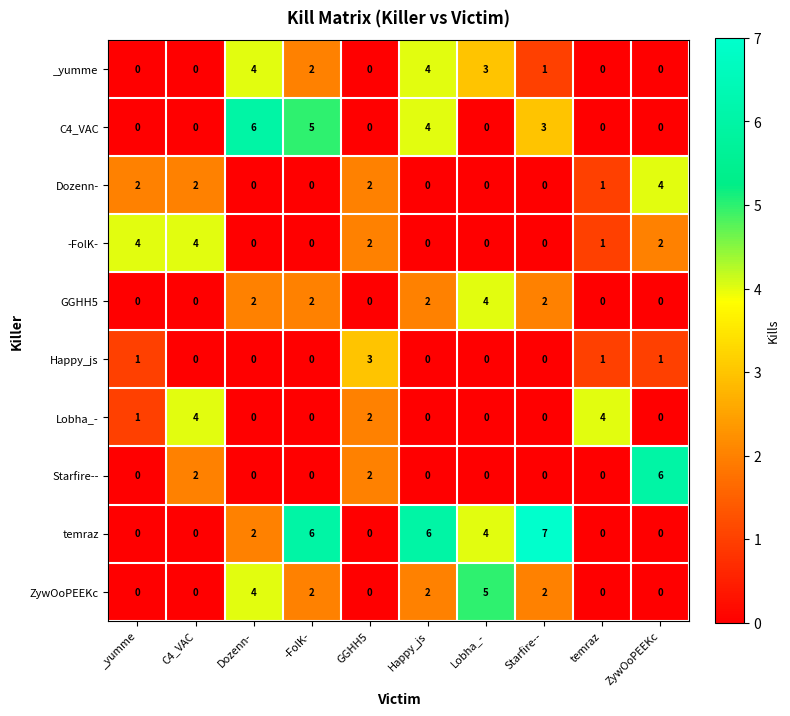

What value does the C4_VAC series have at -FolK-?

5